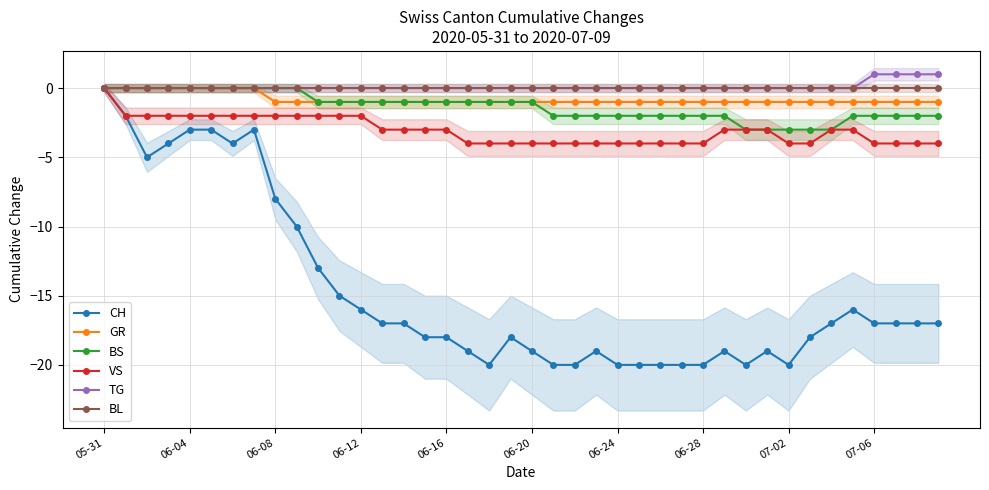

Which series has the largest total across all categories?

TG